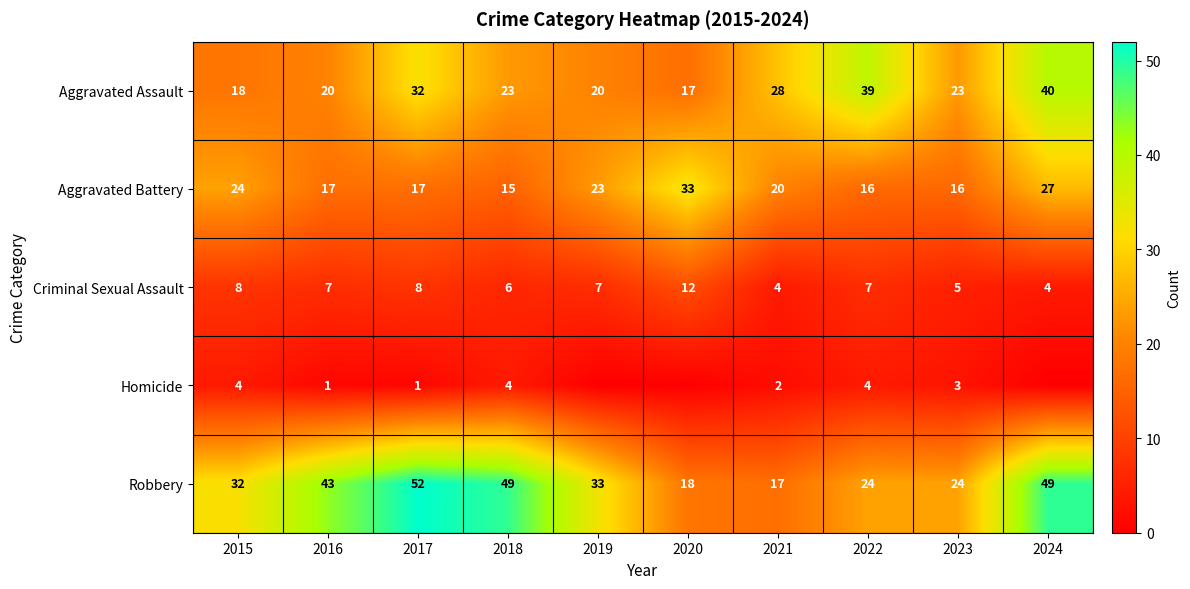

What is the approximate value of Aggravated Battery at 2020?

33